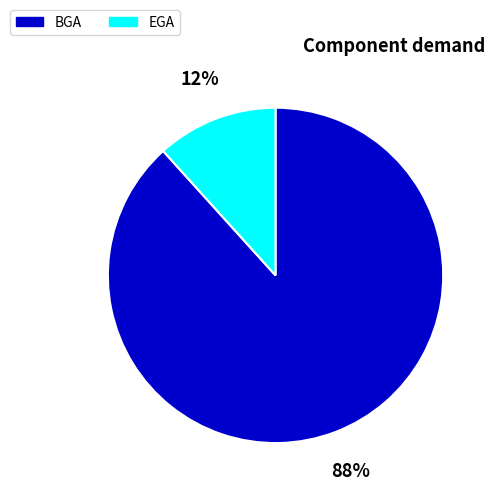

To the nearest percent, what portion does BGA represent?

88%